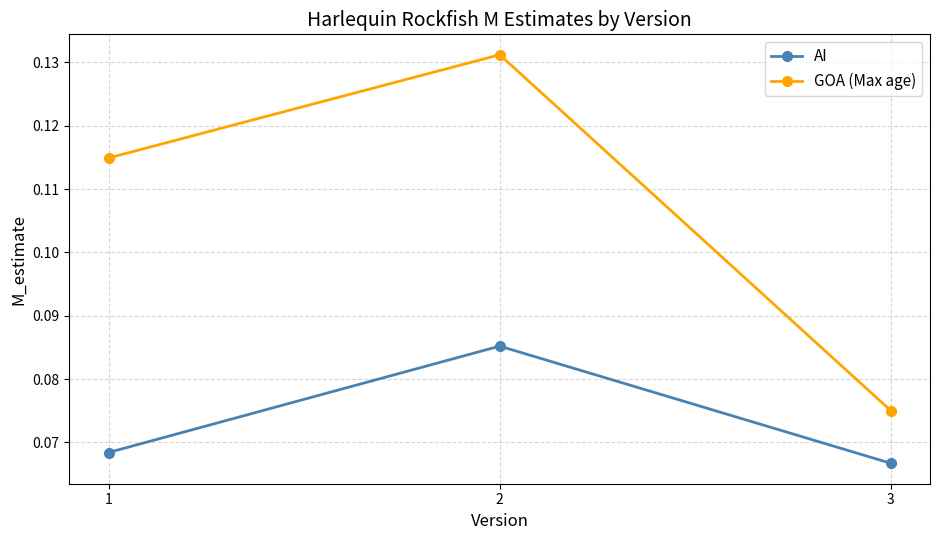

What are all the series names shown in the legend?

AI, GOA (Max age)